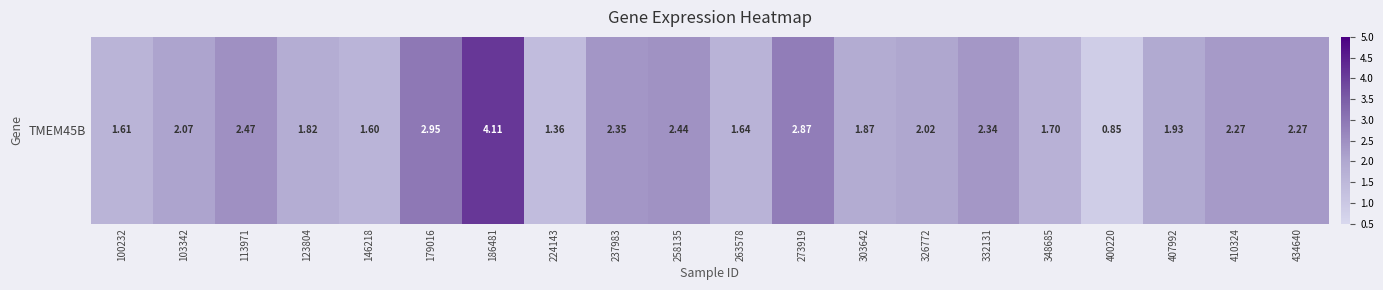

At which label does the data first exceed 2?

103342